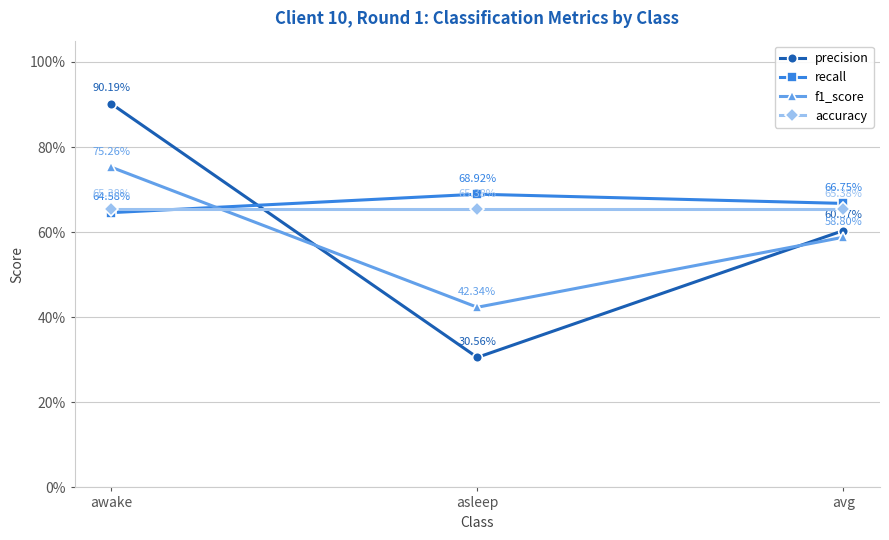

List the series in order of their overall mean, highest first.

recall, accuracy, precision, f1_score